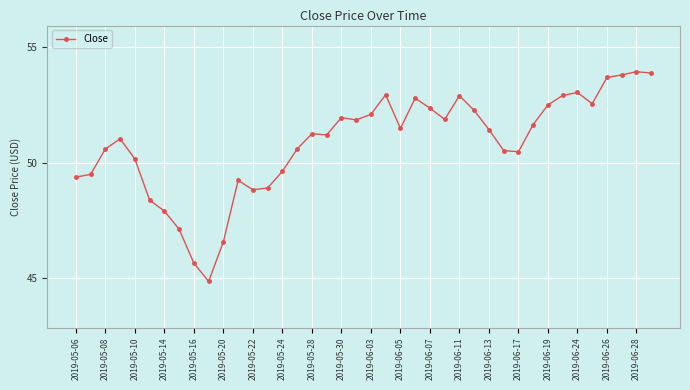

What is the value of the 1st point from the left?

49.4